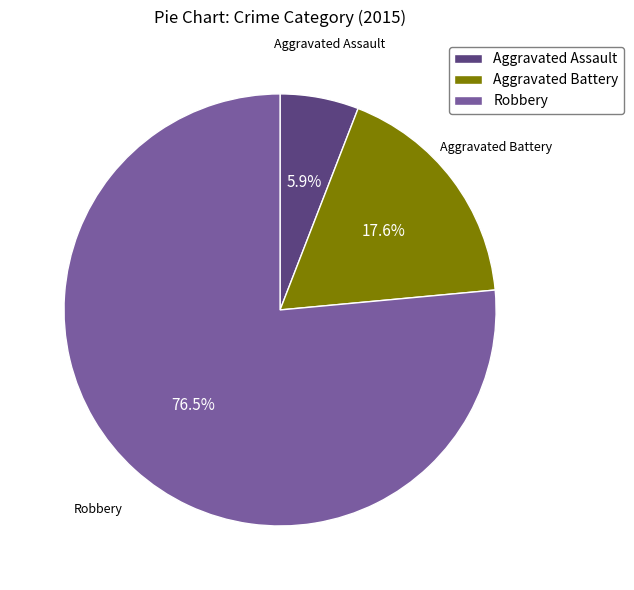

Which has a higher value, Aggravated Assault or Aggravated Battery?

Aggravated Battery